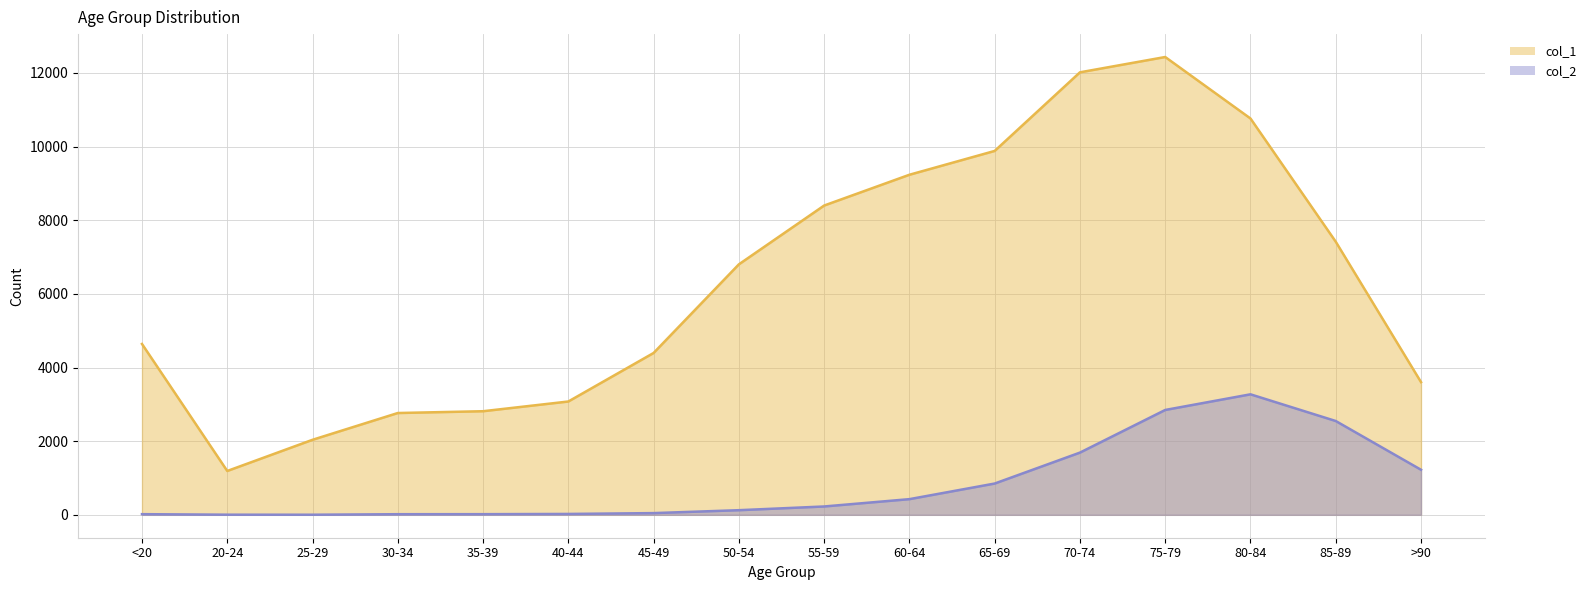

What is the label of the 9th point from the right?

50-54